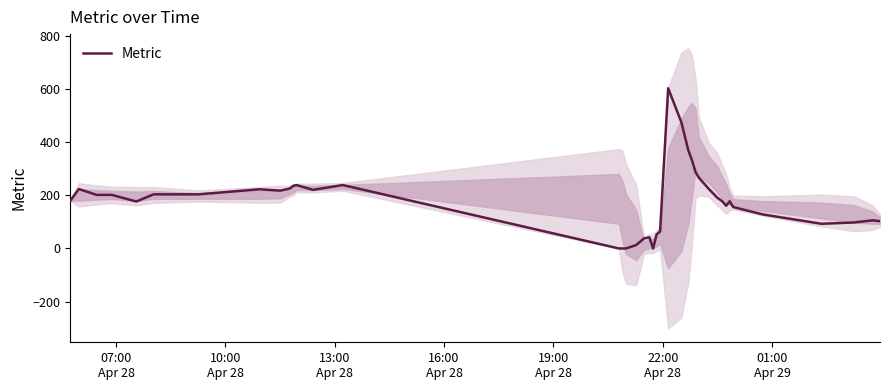

What is the maximum value for Metric?

604